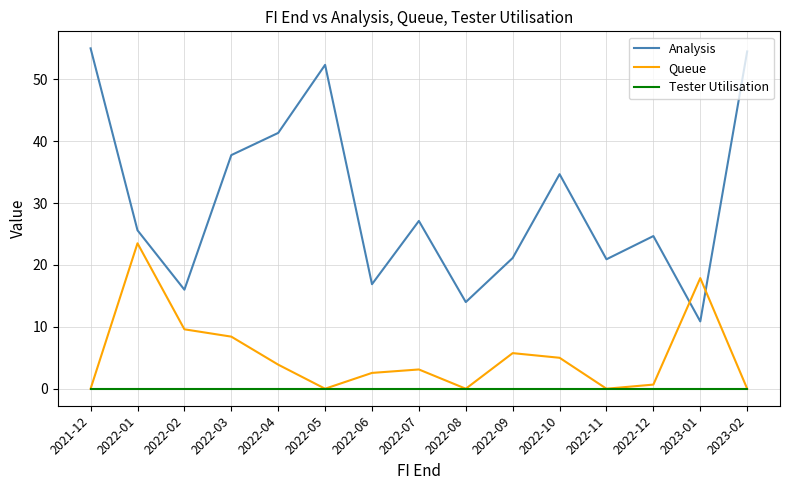

What position from the left is 2022-05?

6